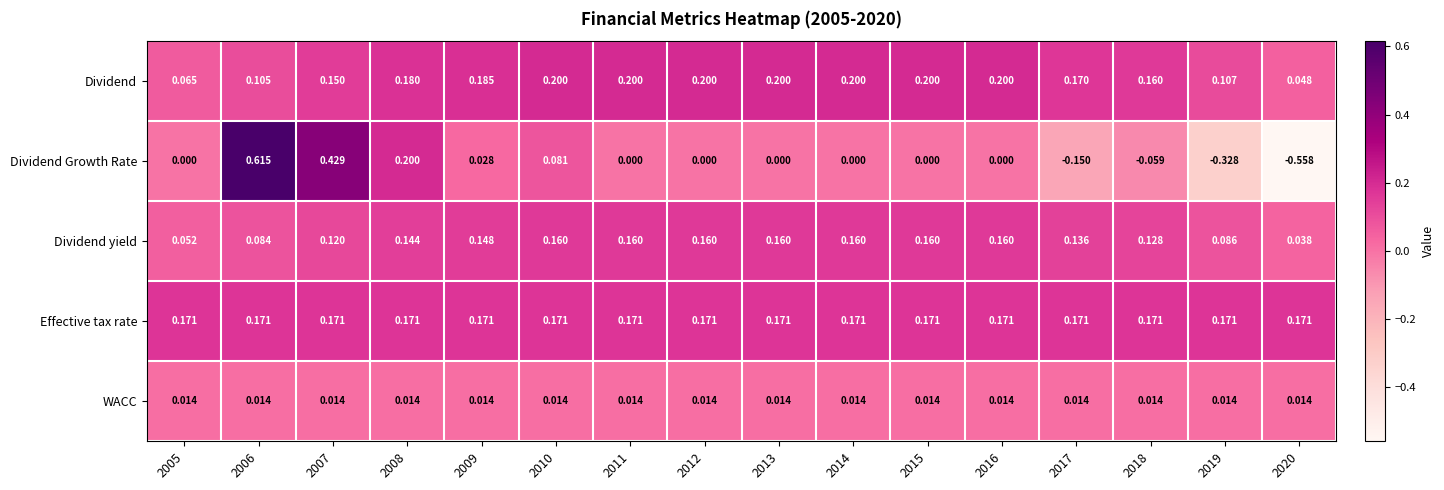

List the series in order of their peak value, highest first.

Dividend Growth Rate, Dividend, Effective tax rate, Dividend yield, WACC